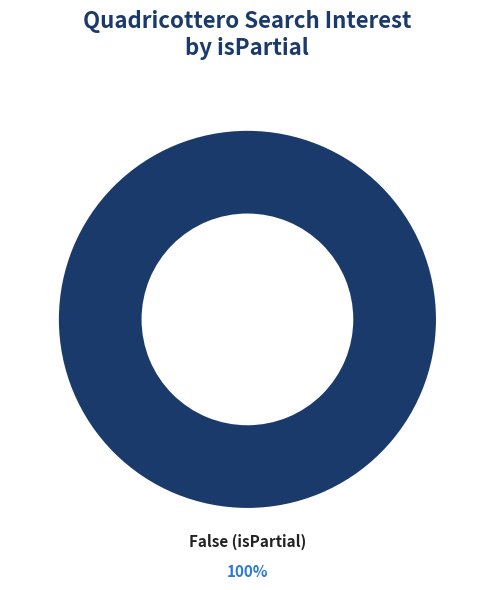

Is there any slice that represents more than half of the pie?

Yes